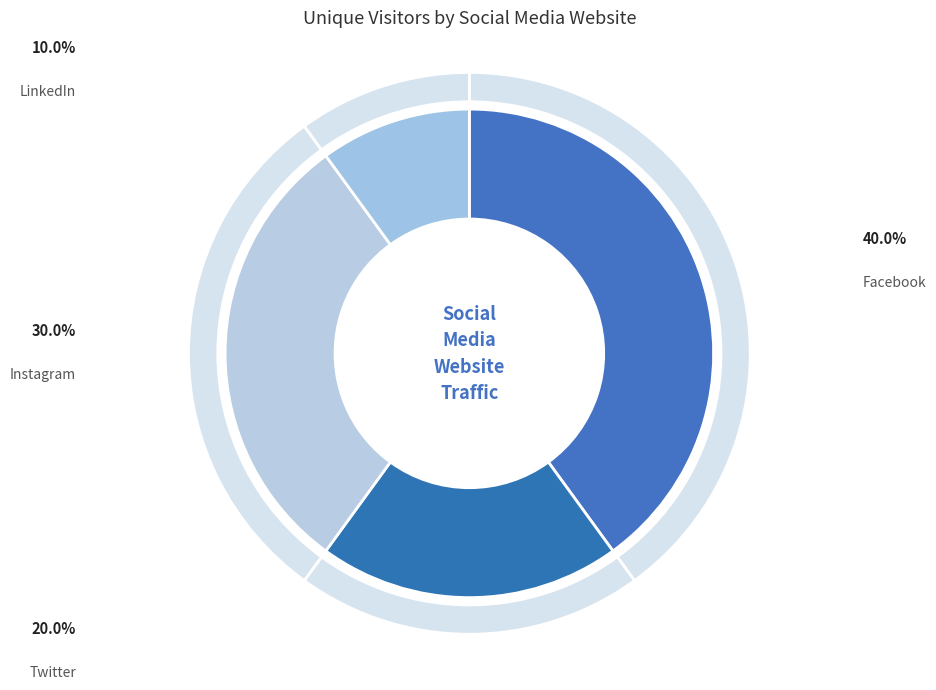

To the nearest percent, what percentage of the pie is Twitter?

20%